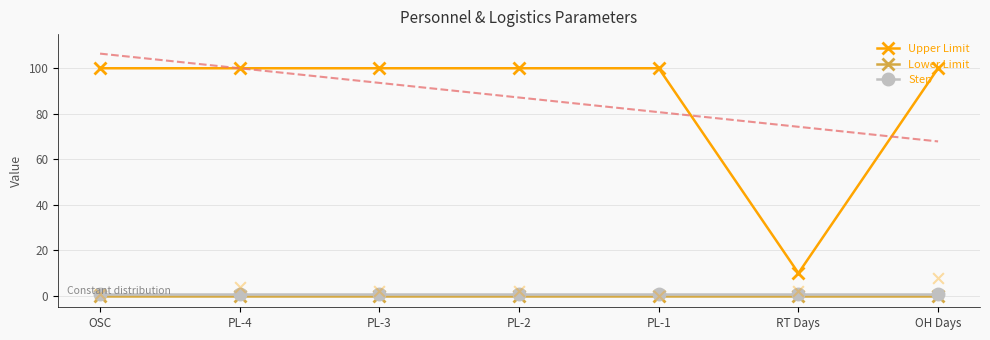

Which series reaches the maximum Y coordinate?

Upper Limit